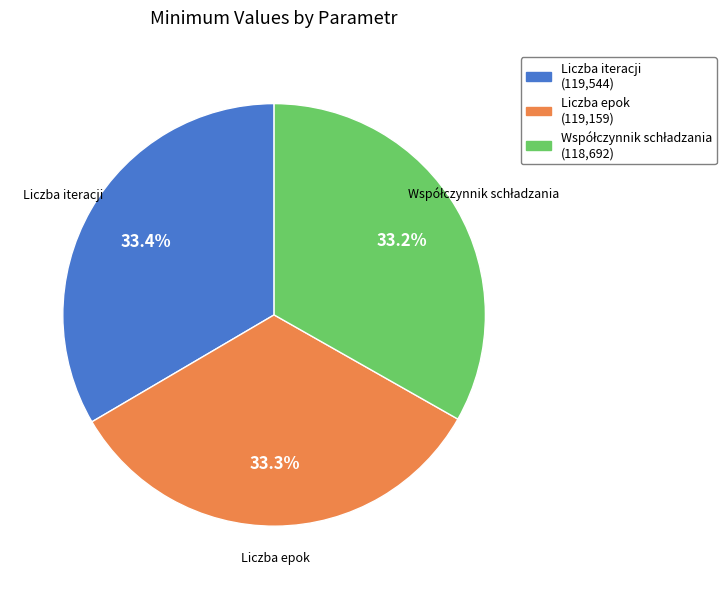

Count the number of slices in the pie.

3